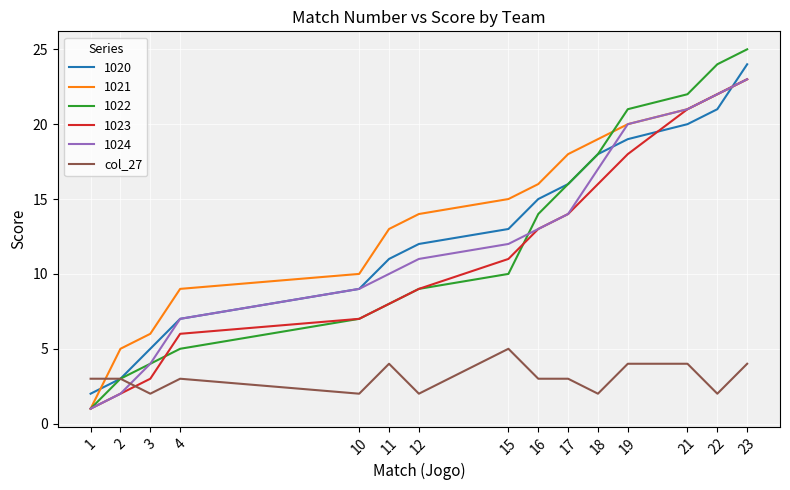

Between which two adjacent categories do 1020 and 1023 first intersect?

19 and 21